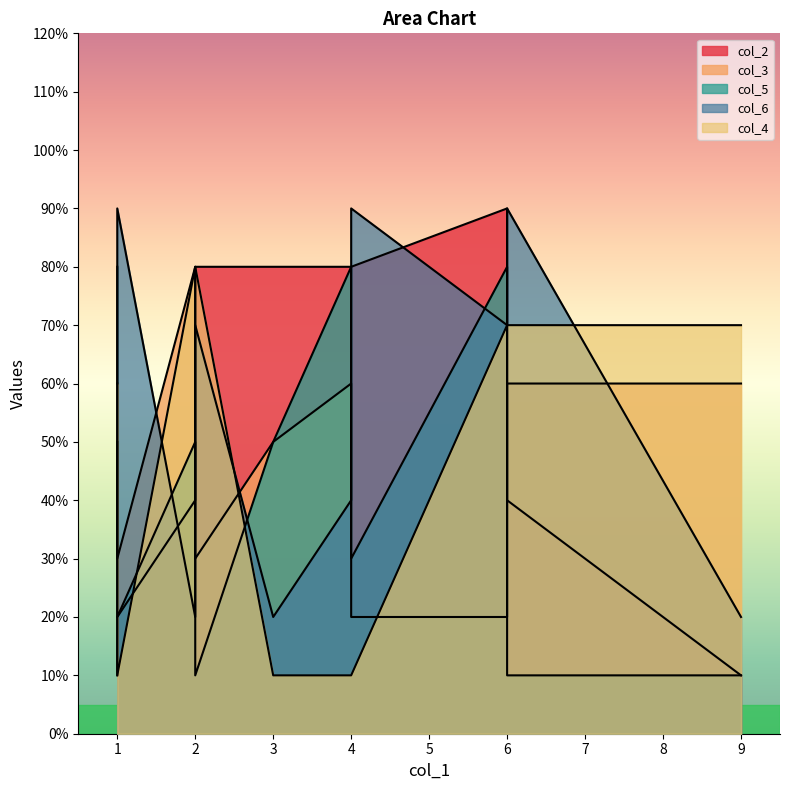

List the labels in order of col_4 value, smallest first.

4, 3, 4, 1, 1, 6, 6, 9, 2, 2